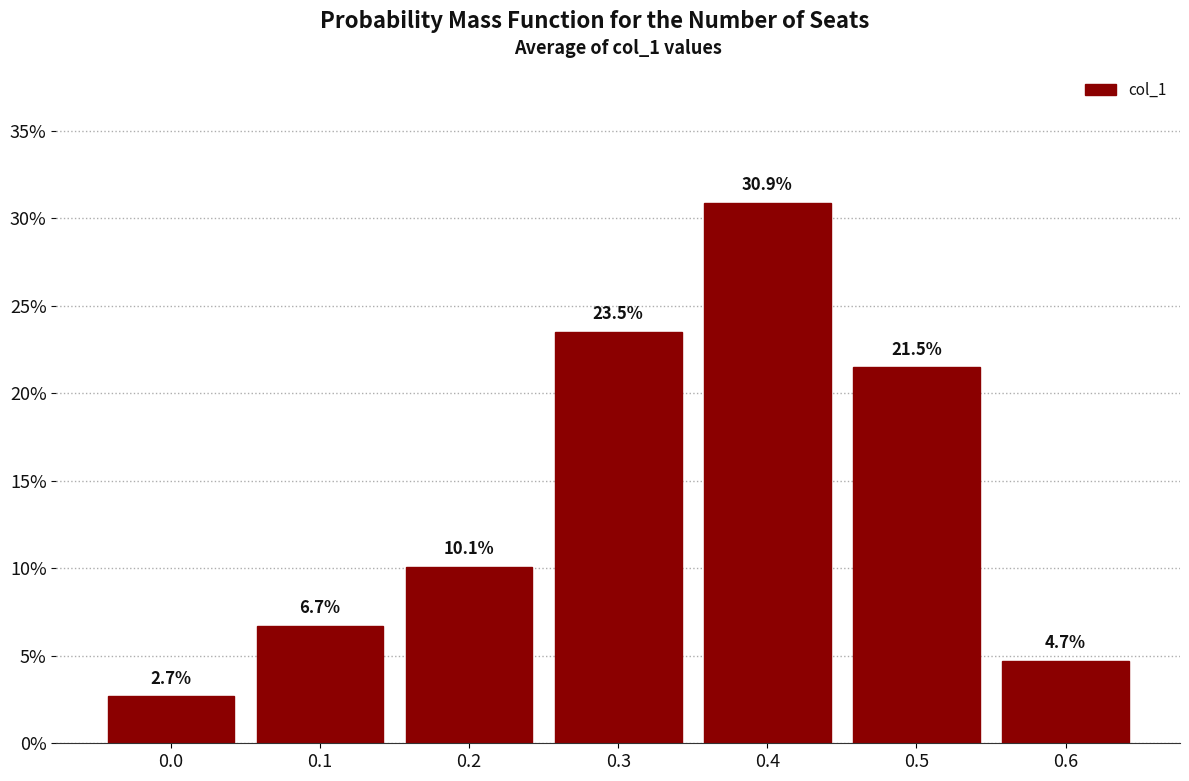

Reading left to right, transcribe all the data shown in this chart.

2.7	6.7	10.1	23.5	30.9	21.5	4.7